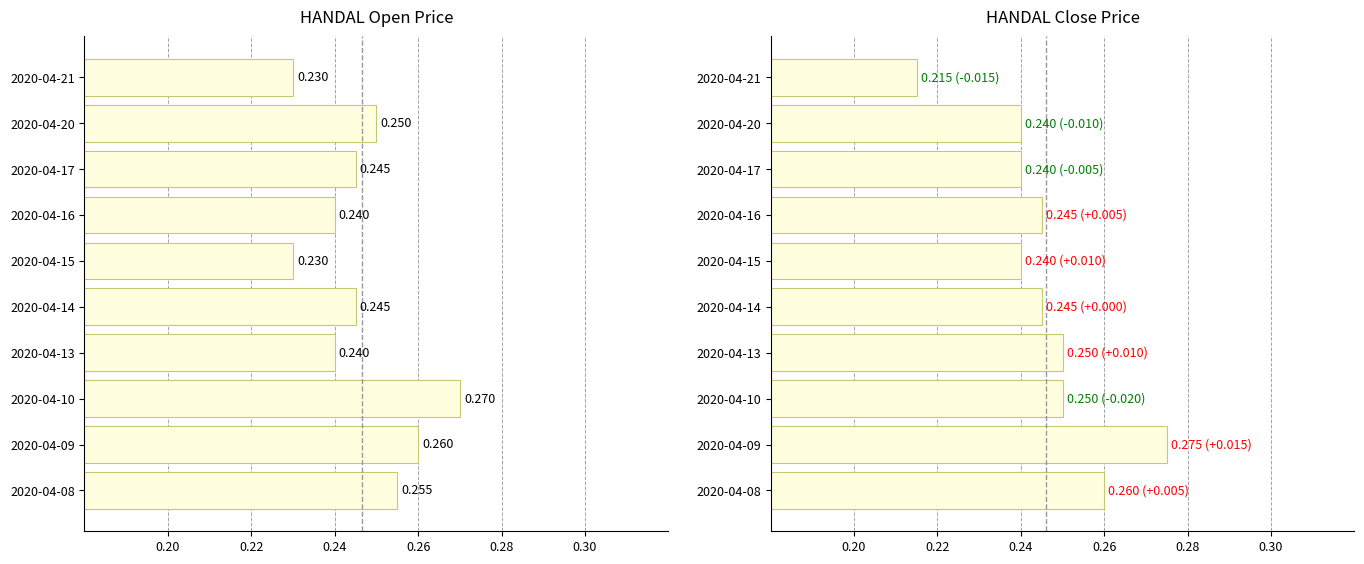

Reading left to right, list all the values displayed in this chart.

open: 0.3	0.3	0.3	0.2	0.2	0.2	0.2	0.2	0.2	0.2
close: 0.3	0.3	0.2	0.2	0.2	0.2	0.2	0.2	0.2	0.2